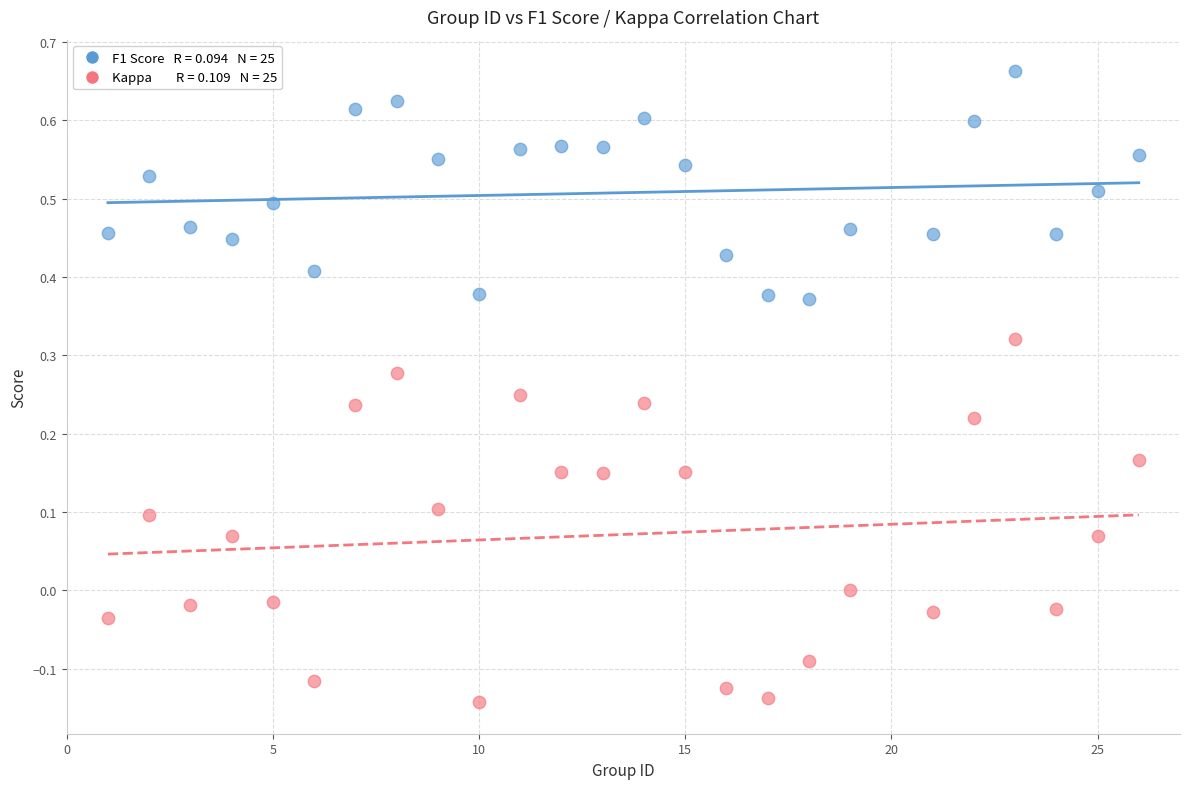

Across all data points, what is the range of Y values (max minus min)?

0.8